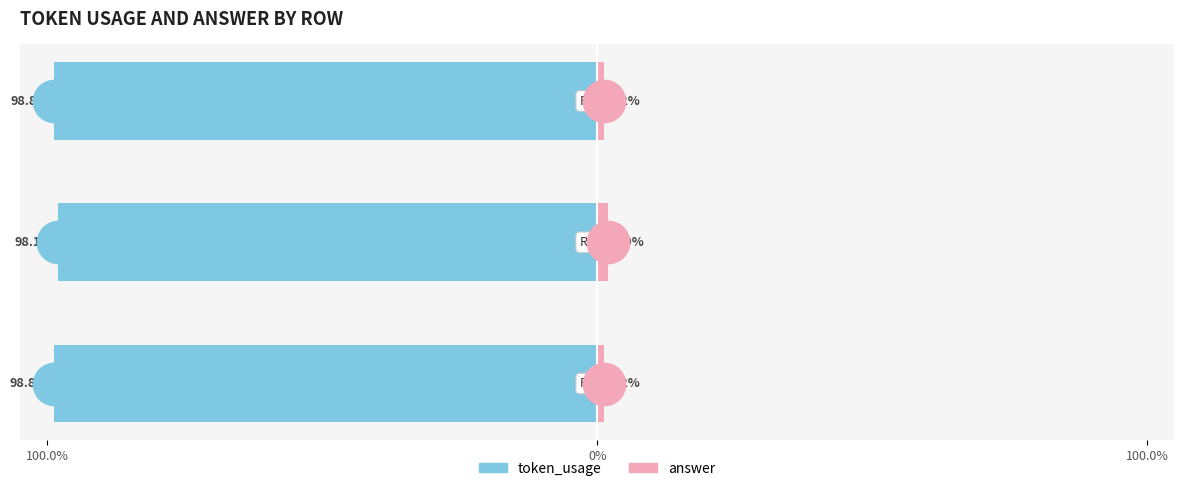

Which series reaches the minimum Y coordinate?

token_usage